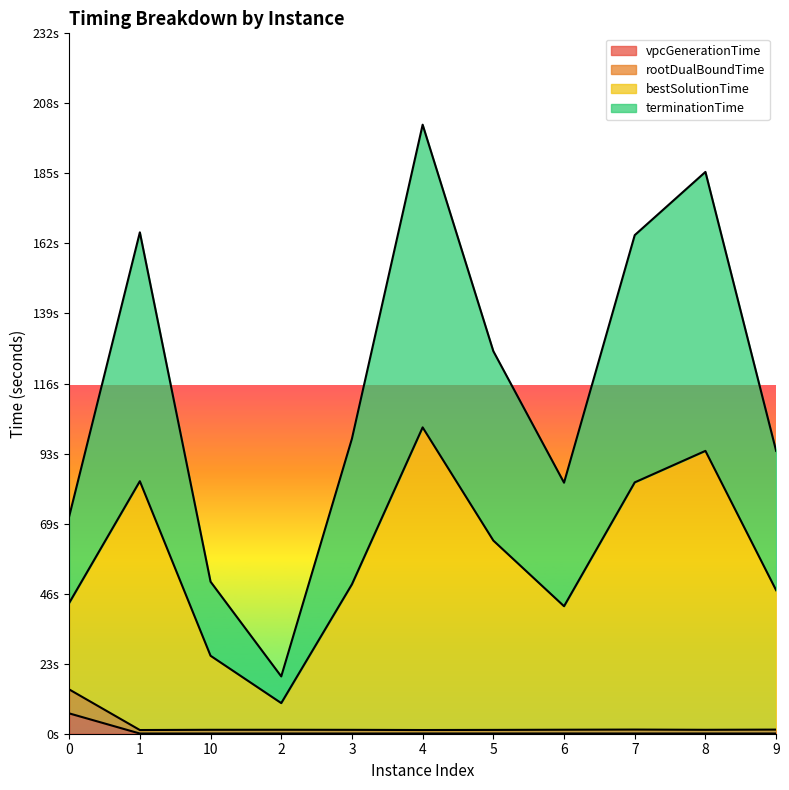

Between 3 and 4, which series saw the biggest shift?

bestSolutionTime